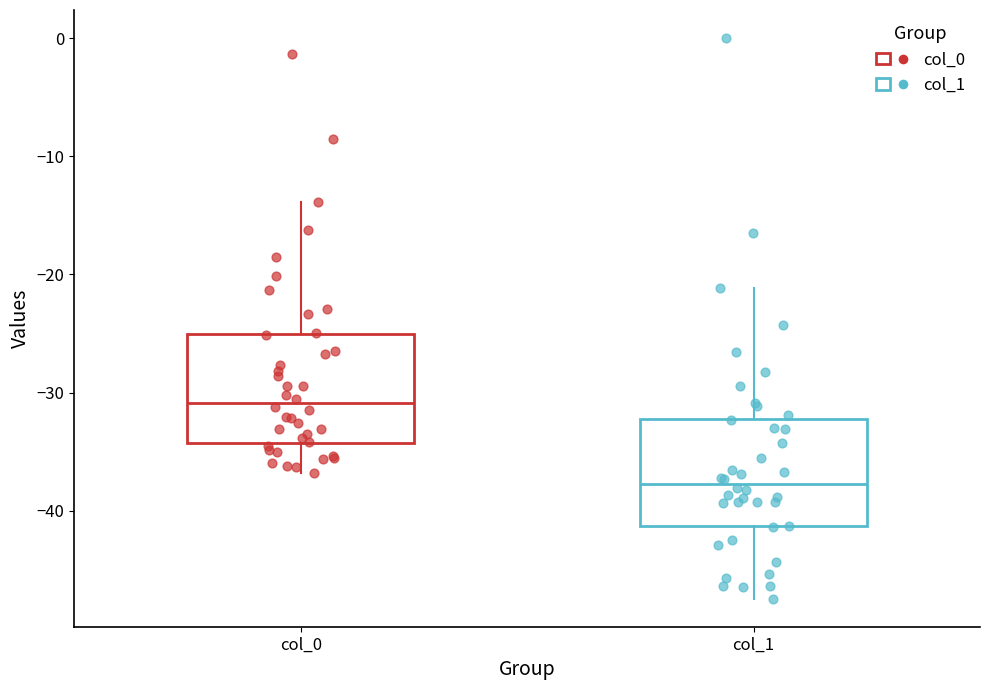

Which box has the lowest median line?

col_1